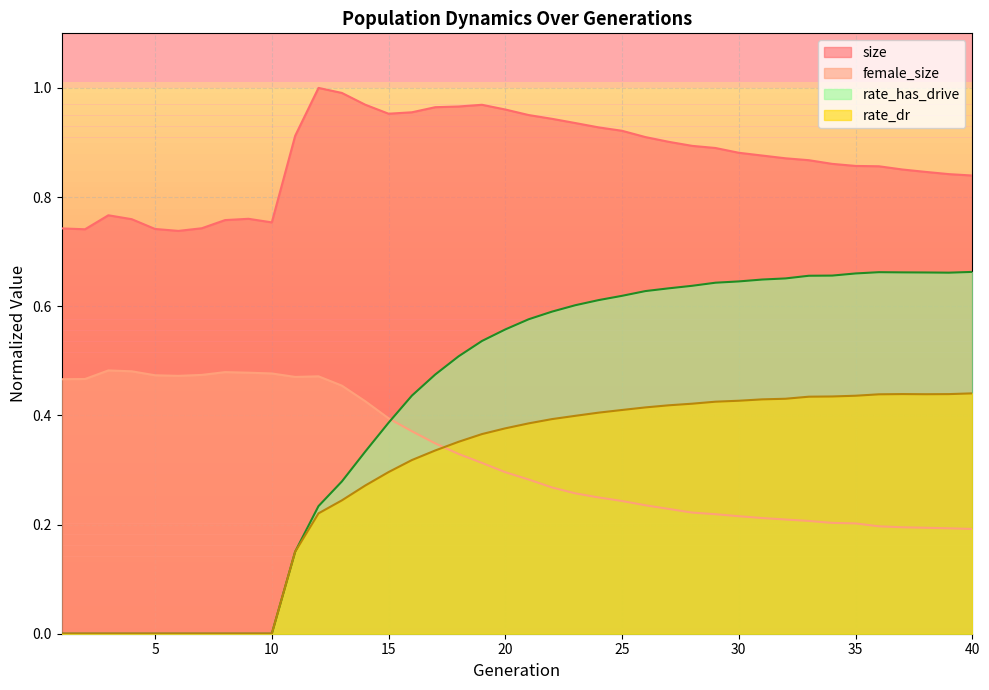

True or false: rate_has_drive and size cross at least once.

False